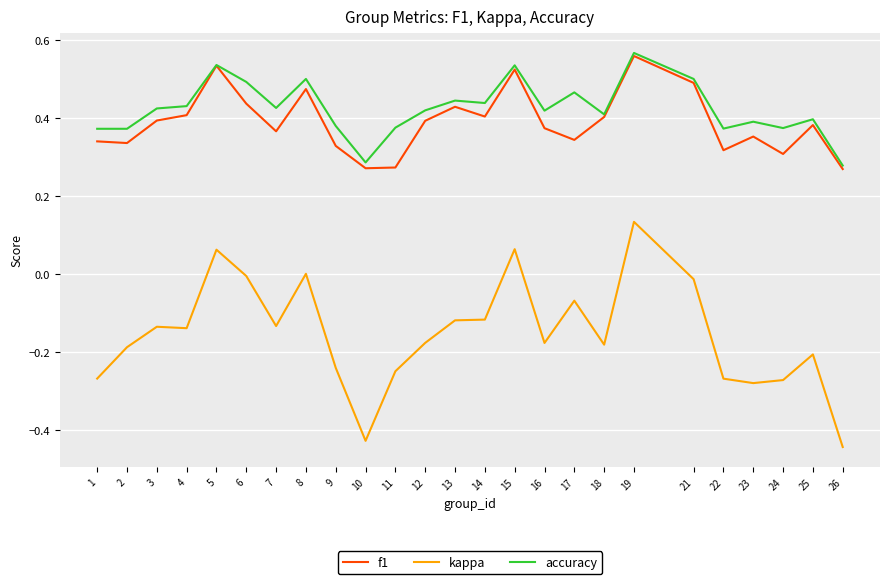

Count the number of data series in this chart.

3